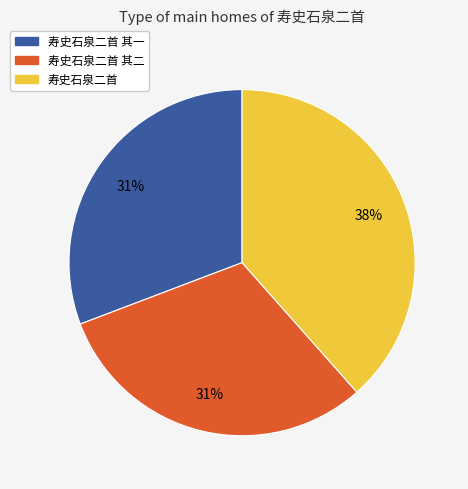

Is there any slice that represents more than half of the pie?

No